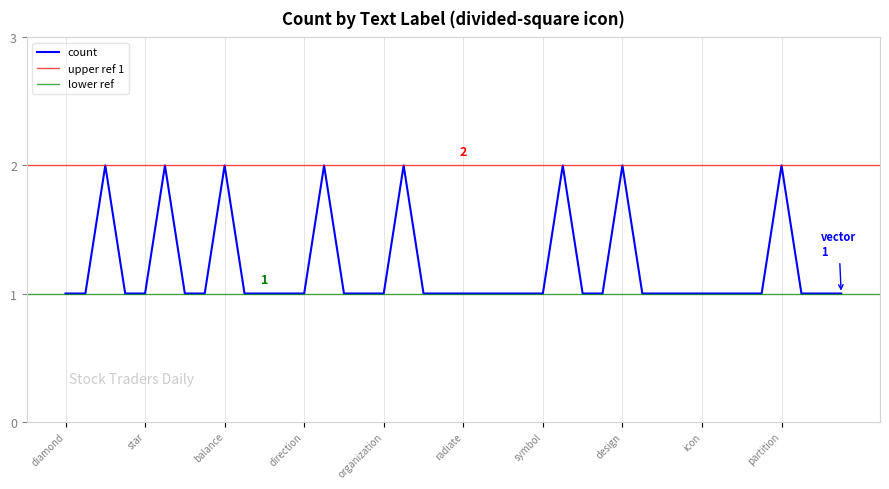

The chart shows a value of 1 at compartments. True or false?

True